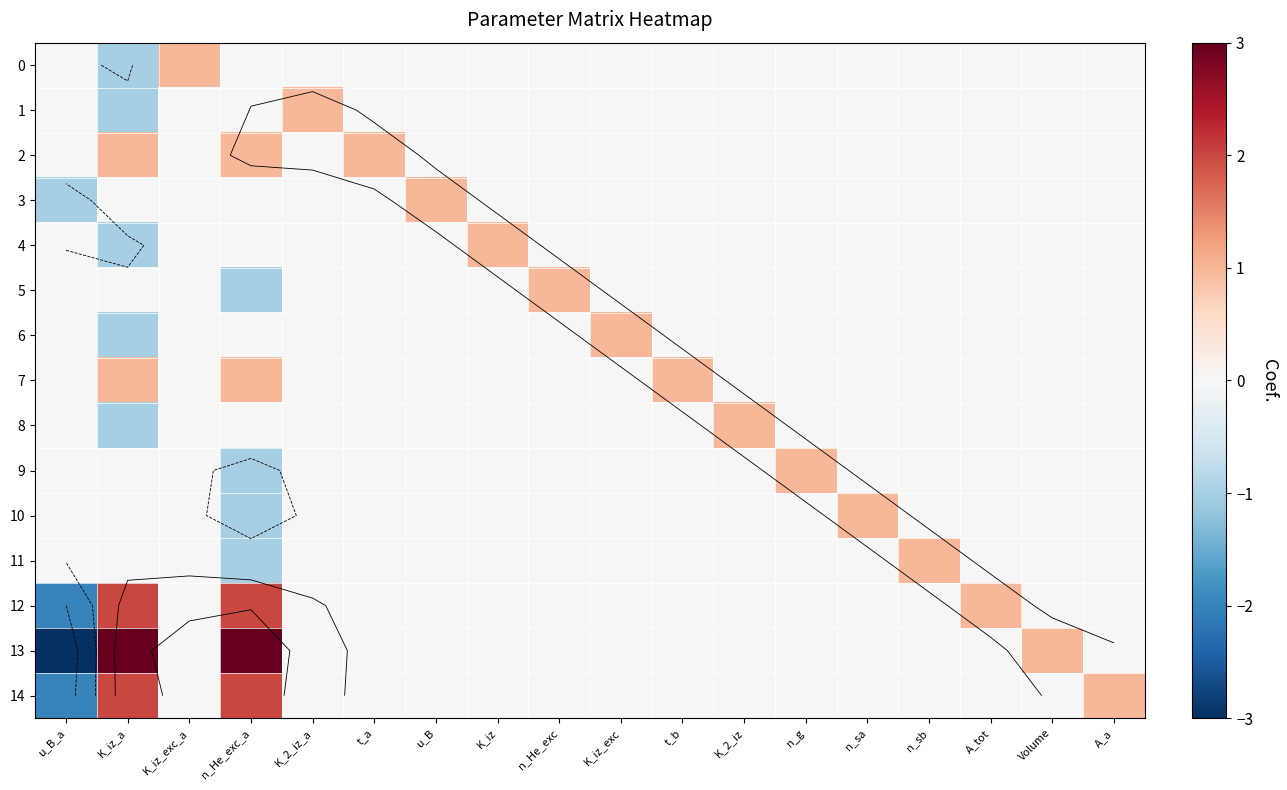

How many values in 1 are above zero?

1